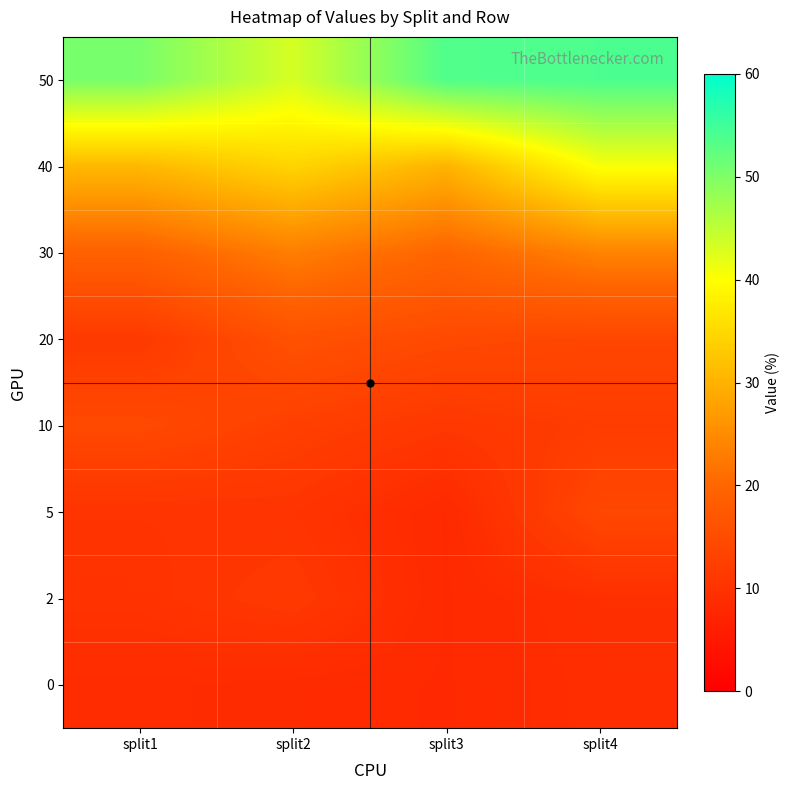

List the series in order of their peak value, lowest first.

0, 2, 5, 10, 20, 30, 40, 50